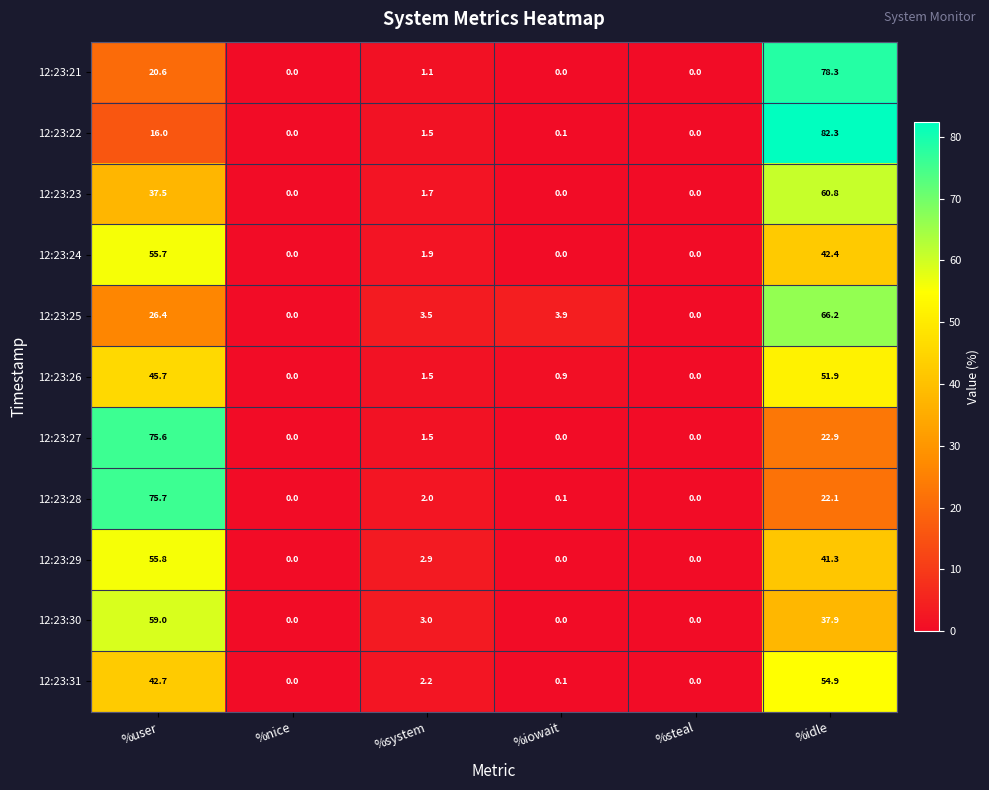

Rank the series at %idle from highest to lowest value.

12:23:22, 12:23:21, 12:23:25, 12:23:23, 12:23:31, 12:23:26, 12:23:24, 12:23:29, 12:23:30, 12:23:27, 12:23:28